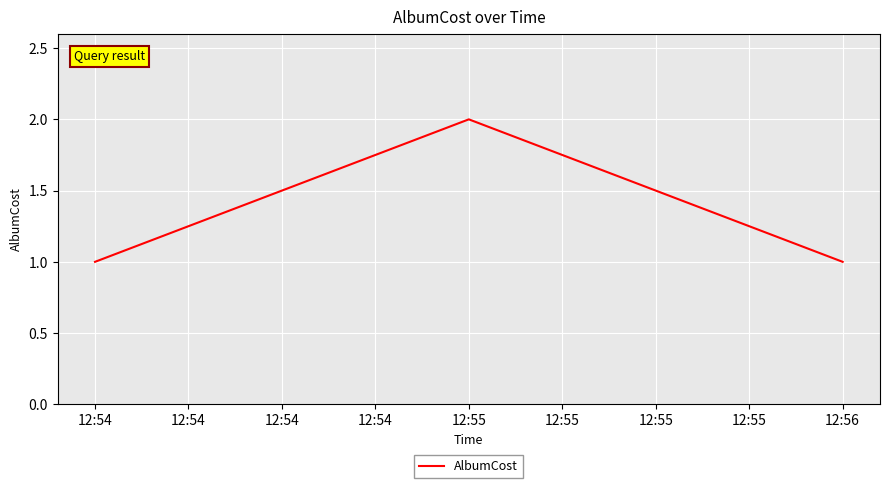

What is the sum of all values?

4